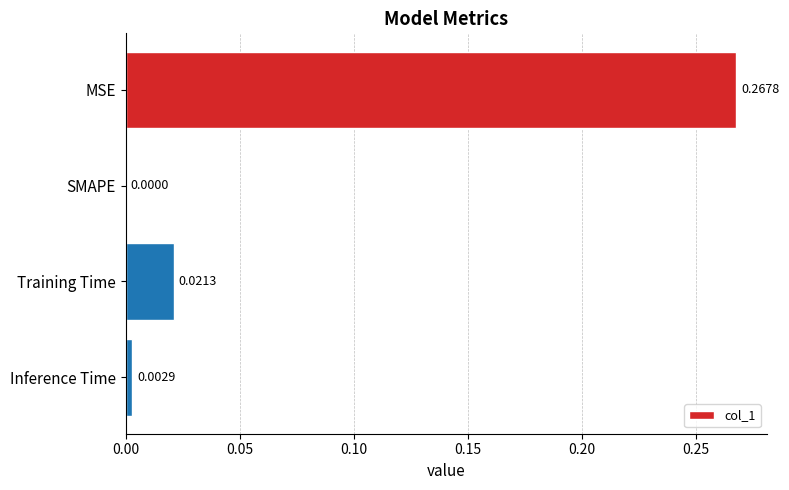

Which label corresponds to the largest value in the chart?

MSE